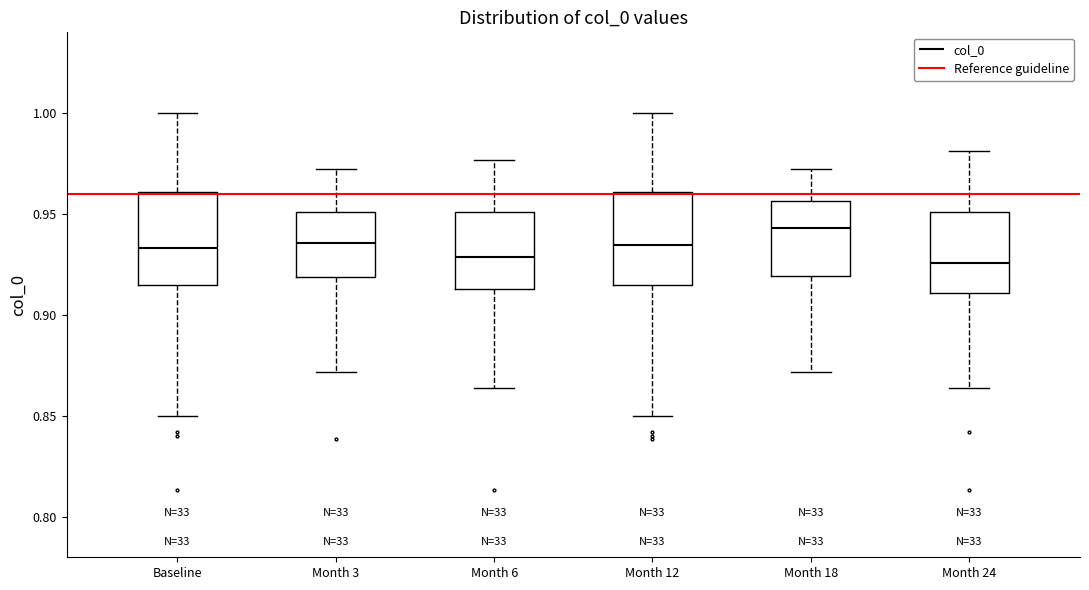

Reading left to right, read every box against the y-axis: the position of its median line, the range the box covers, and the ends of its whiskers. The values are not printed on the chart, so give them approximately, as read against the axis.

Baseline: median 0.935, box 0.915 to 0.960, whiskers 0.850 to 1.000
Month 3: median 0.935, box 0.920 to 0.950, whiskers 0.870 to 0.970
Month 6: median 0.930, box 0.915 to 0.950, whiskers 0.865 to 0.975
Month 12: median 0.935, box 0.915 to 0.960, whiskers 0.850 to 1.000
Month 18: median 0.945, box 0.920 to 0.955, whiskers 0.870 to 0.970
Month 24: median 0.925, box 0.910 to 0.950, whiskers 0.865 to 0.980